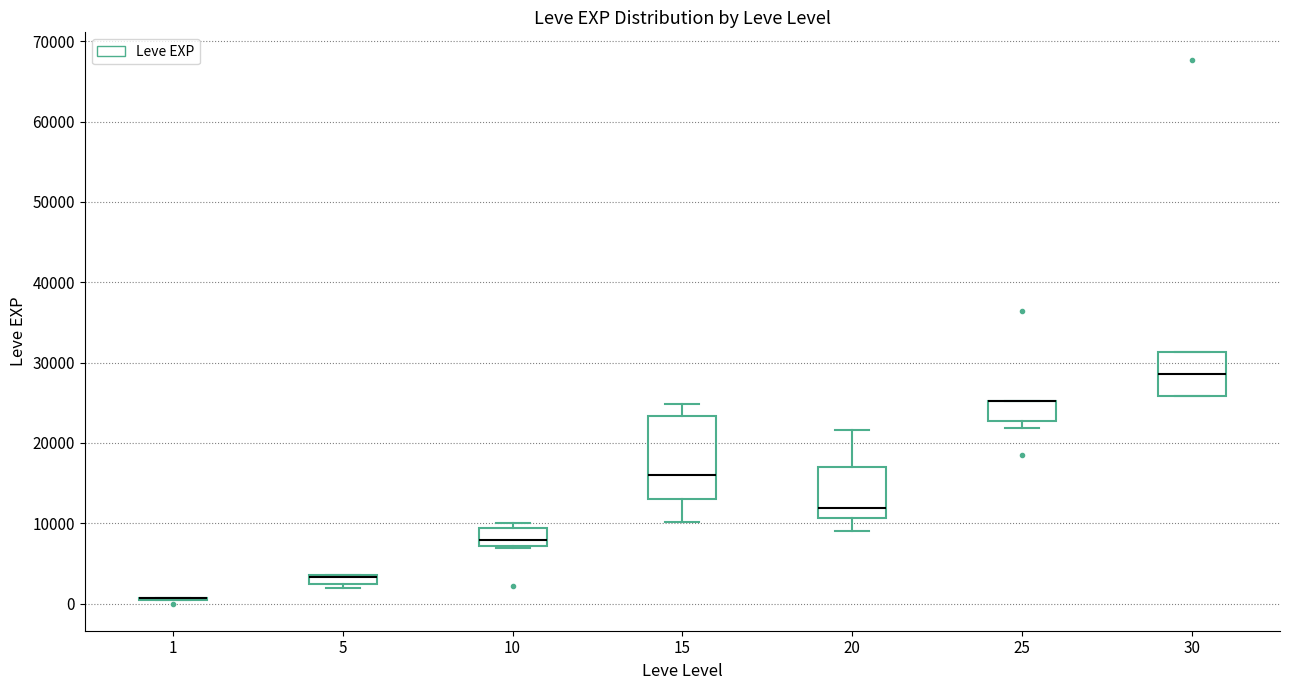

Where does the median line of the box at x = 10 sit on the y-axis? The values are not printed on the chart, so give them approximately, as read against the axis.

8000